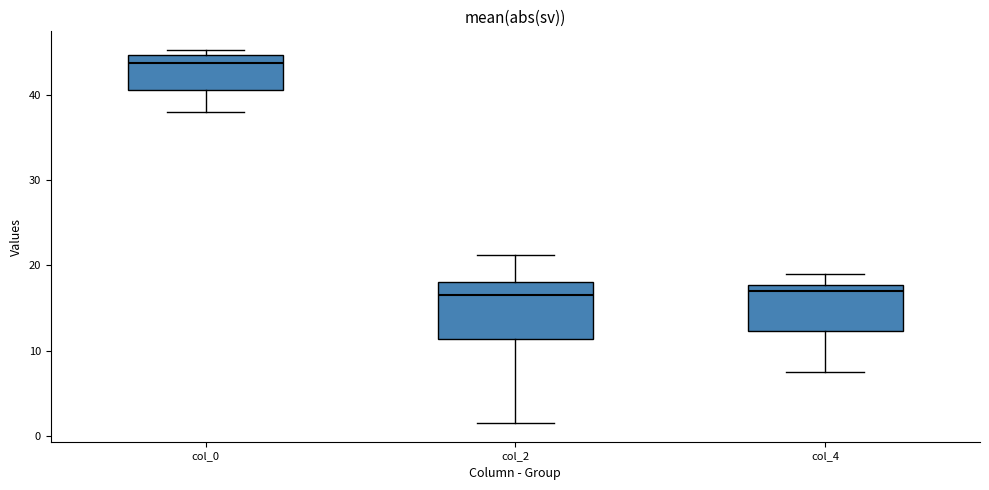

Where is the upper edge of the box for col_2 on the y-axis? The values are not printed on the chart, so give them approximately, as read against the axis.

18